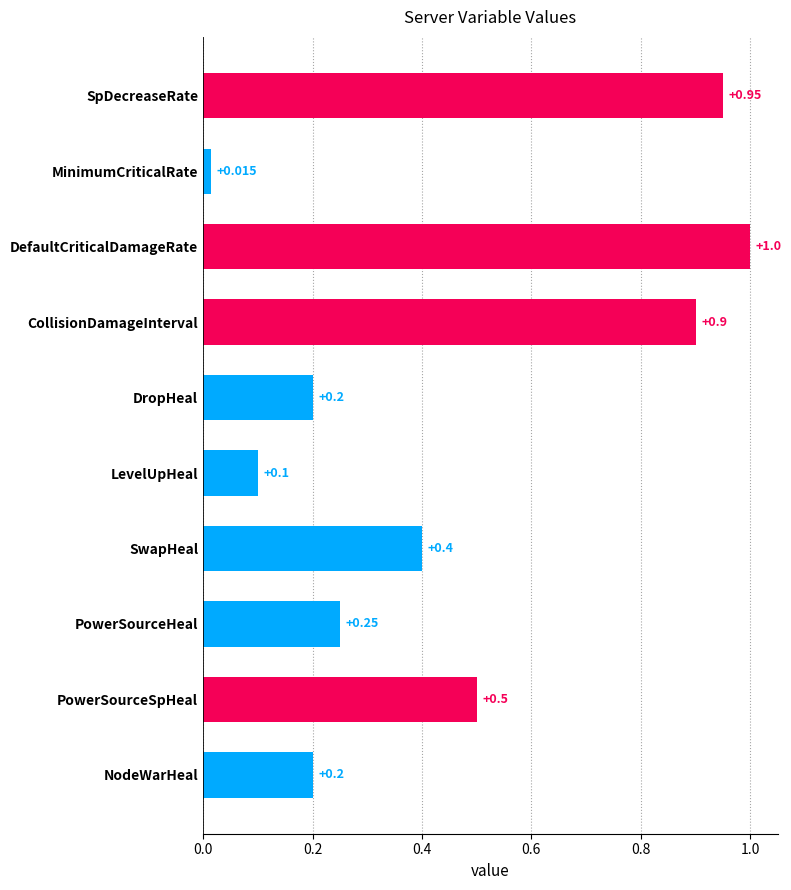

At which category does the chart reach its minimum across all series?

MinimumCriticalRate